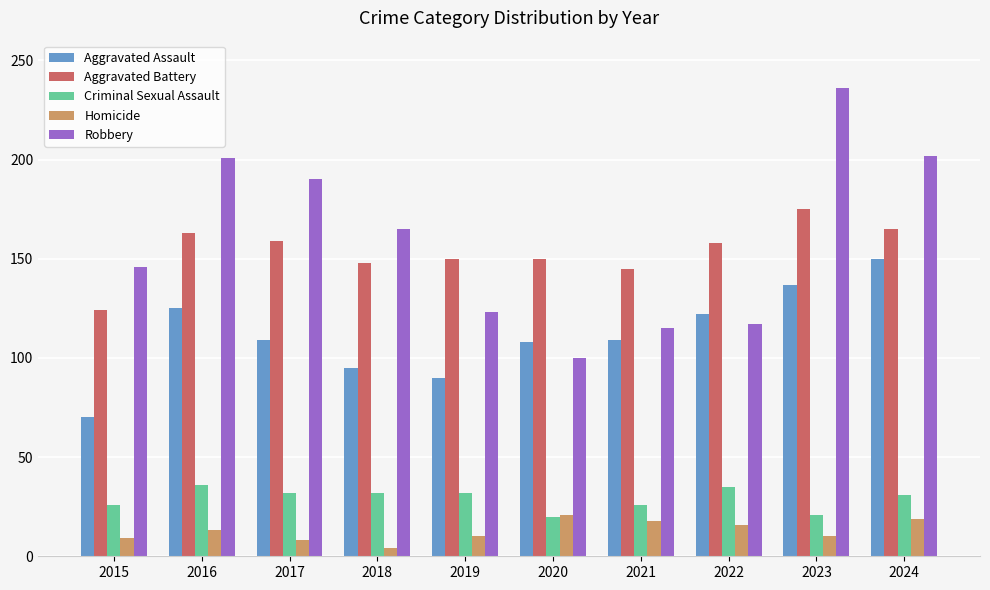

True or false: Homicide has a value of 10 at 2023.

True